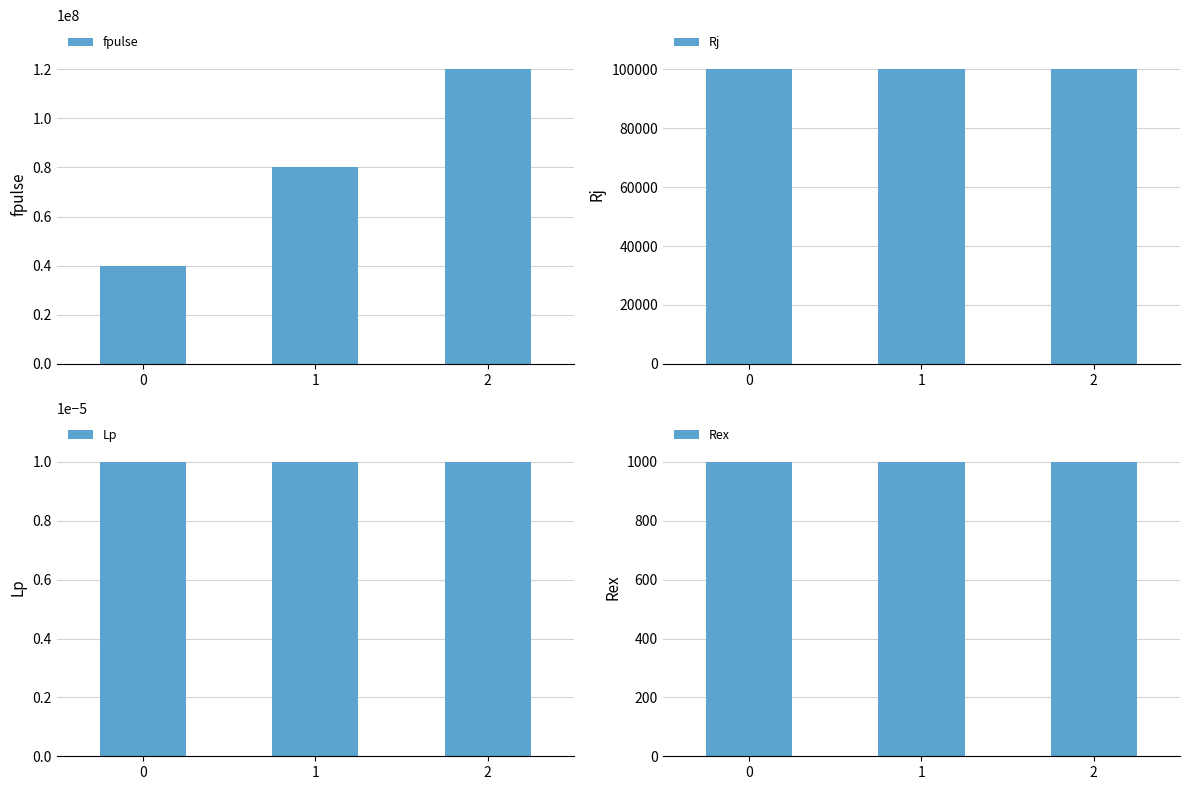

The value of fpulse at 0 is 17613827.6. True or false?

False